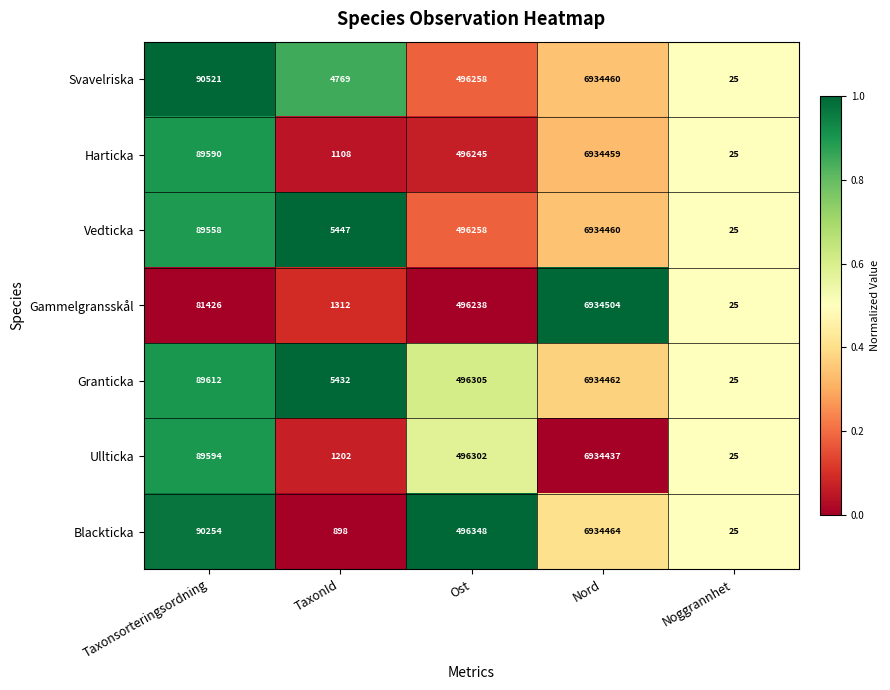

What value does the Harticka series have at TaxonId?

1108